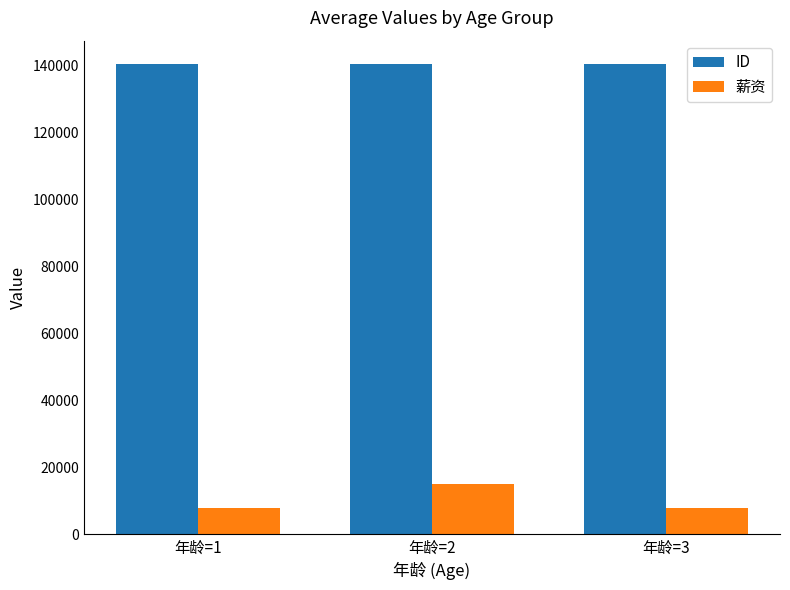

What is the total value across all series at 年龄=3?

148429.5